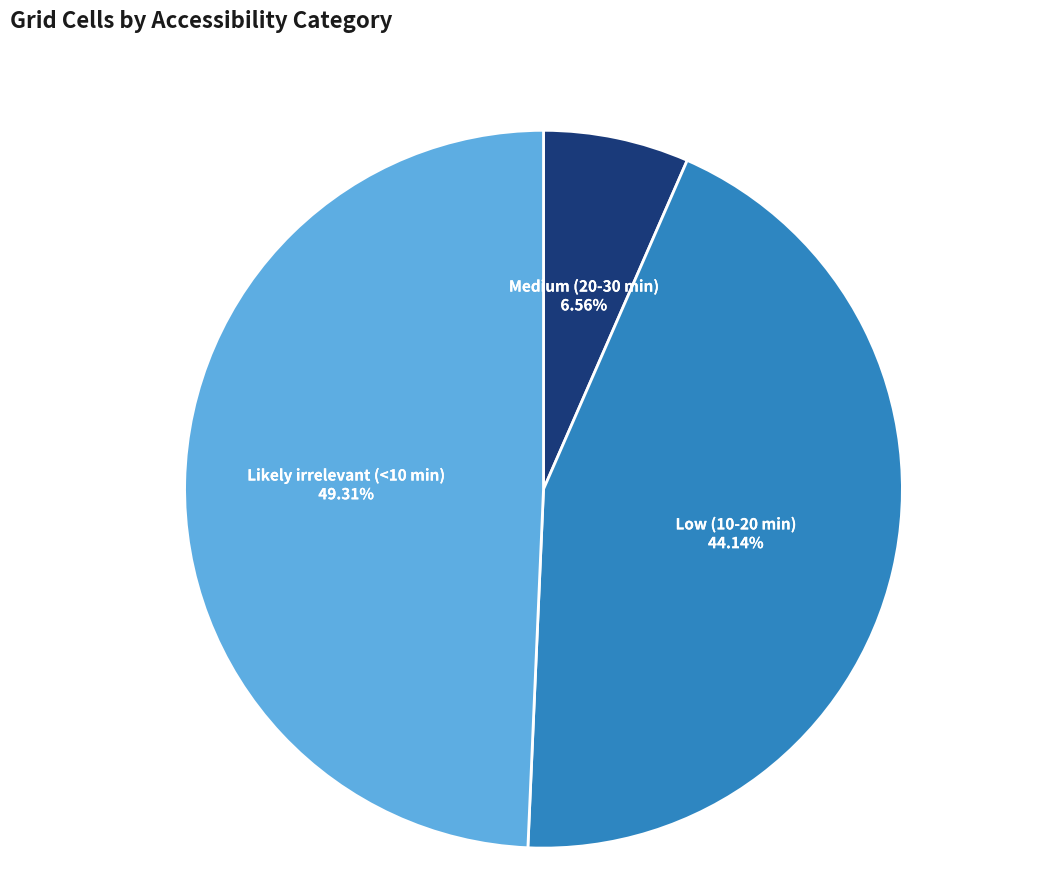

Count the number of slices in the pie.

3